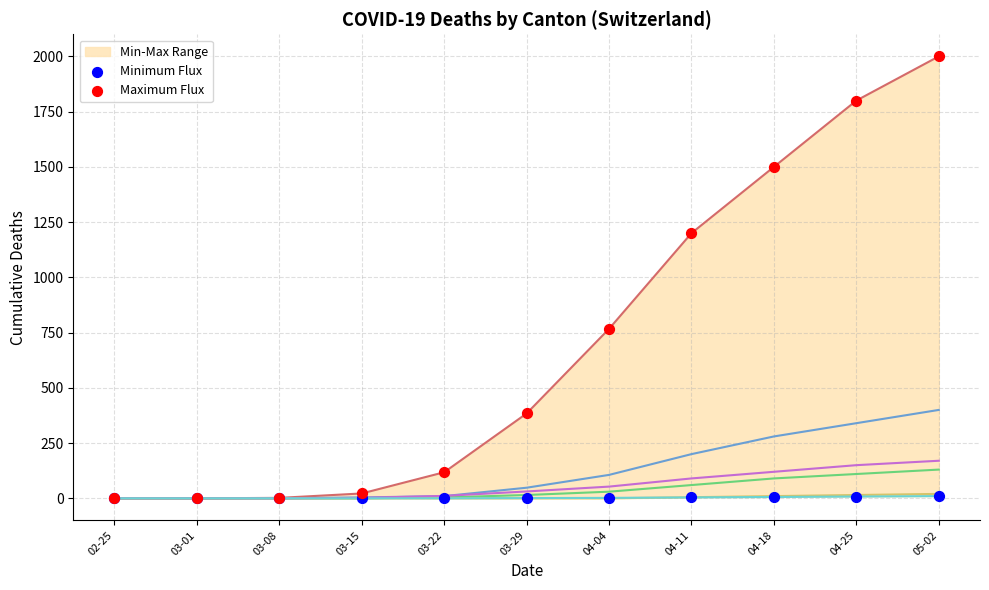

Which series contains the lowest Y value?

Minimum Flux